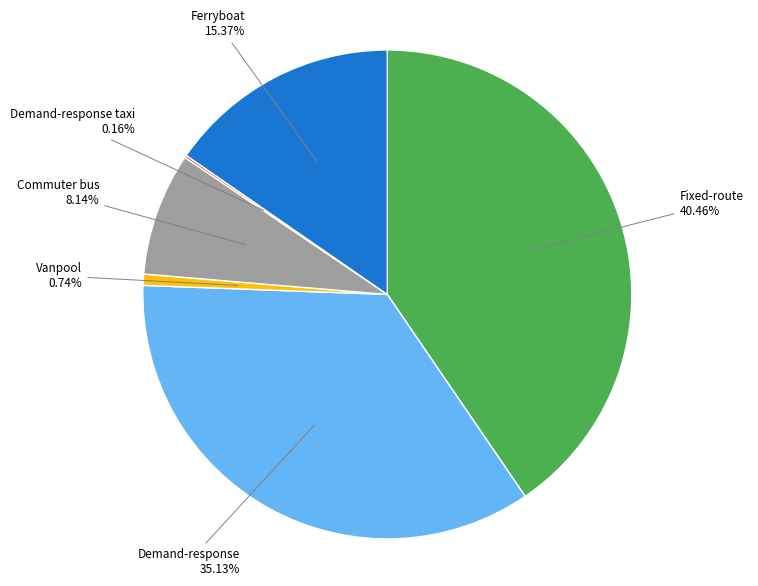

Is there a majority slice in this chart?

No